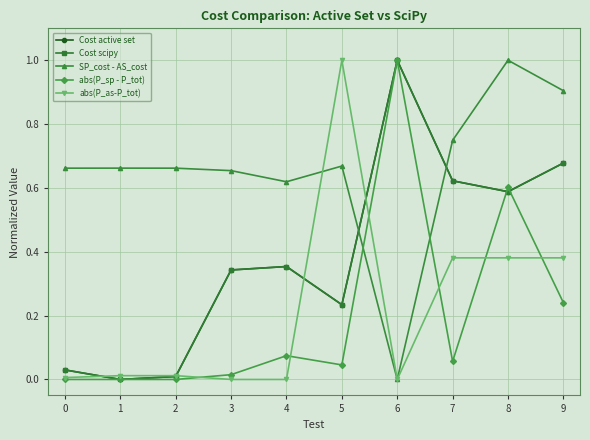

Which series ends up on top after the final intersection of SP_cost - AS_cost and abs(P_sp - P_tot)?

SP_cost - AS_cost